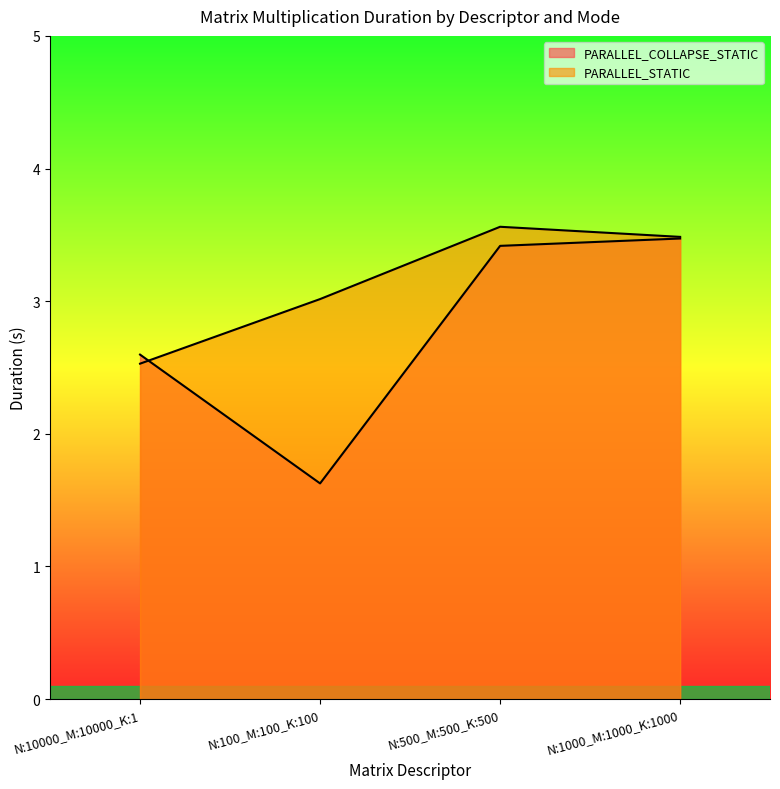

What is the sum of all PARALLEL_COLLAPSE_STATIC values?

11.1